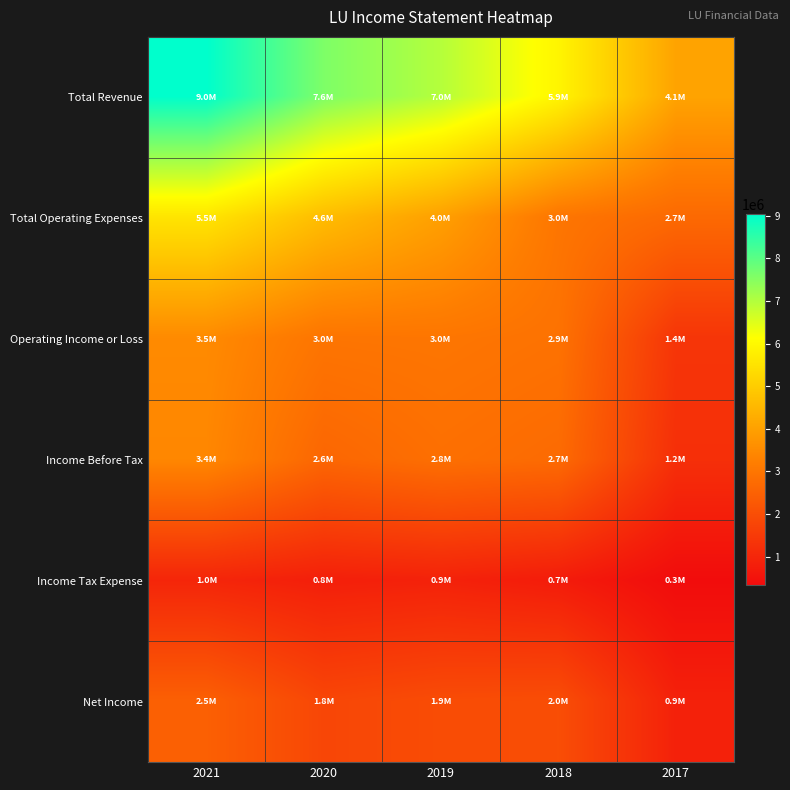

At which category is the sum across all series the highest?

2021